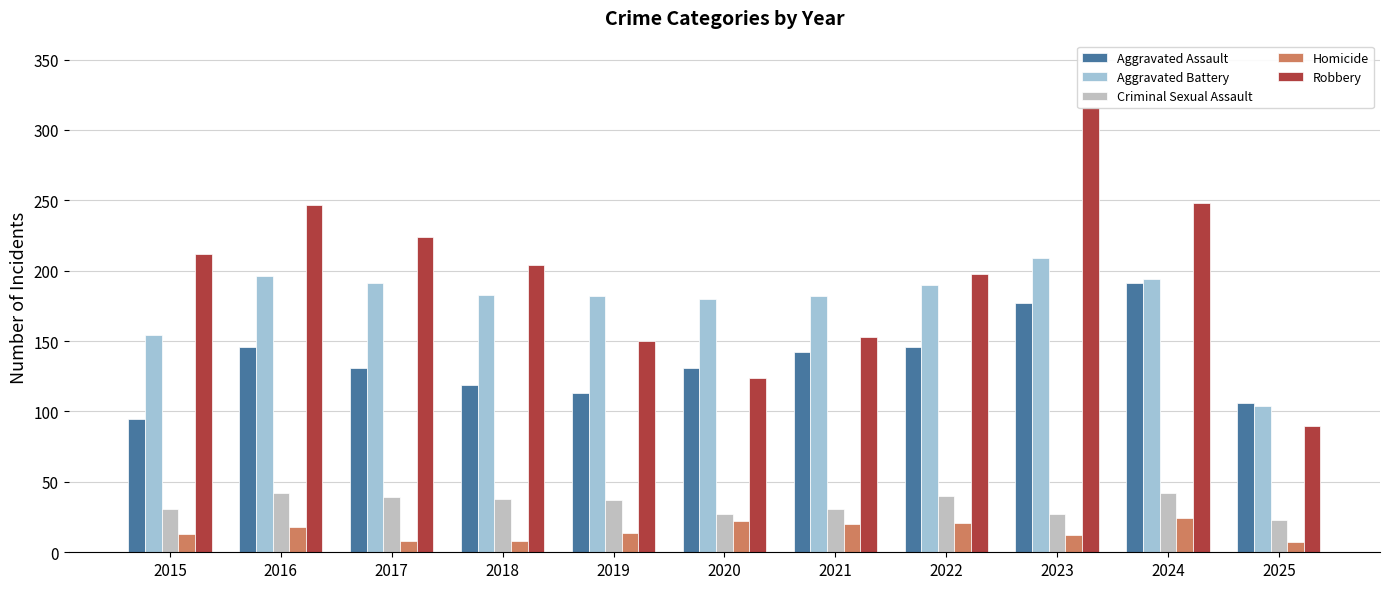

How many bars are there in each group?

5